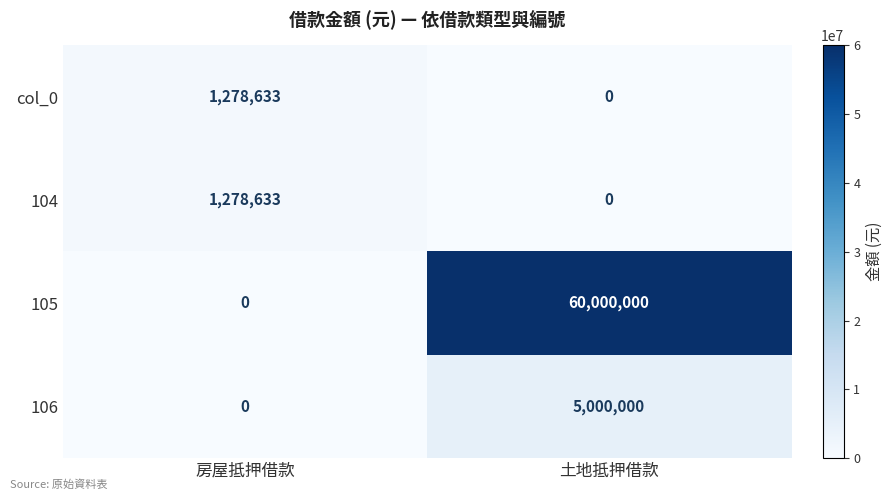

What is the maximum value shown in the chart?

60000000